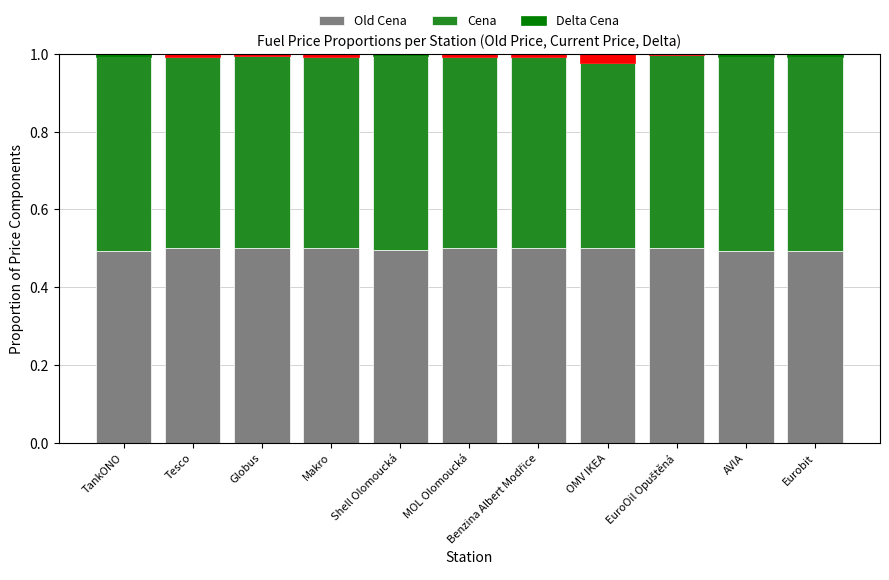

Read the Old Cena value at Globus.

0.5